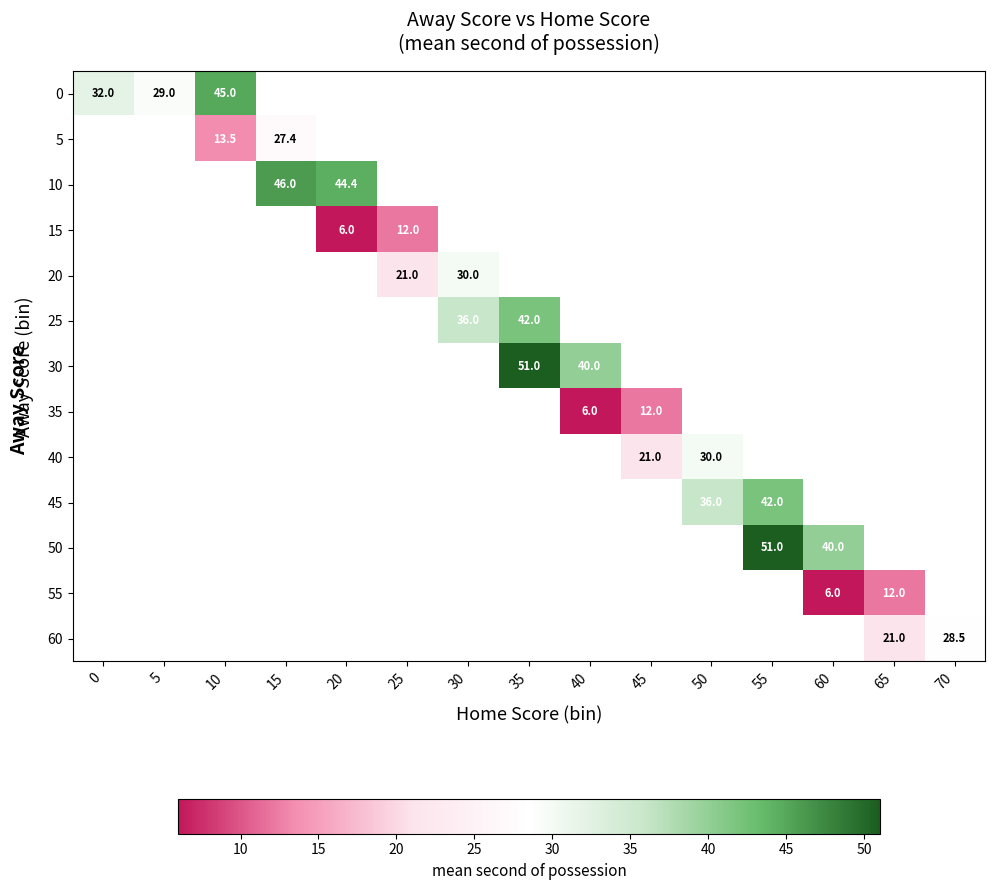

Is it true that 50 equals 40.0 at 60?

True